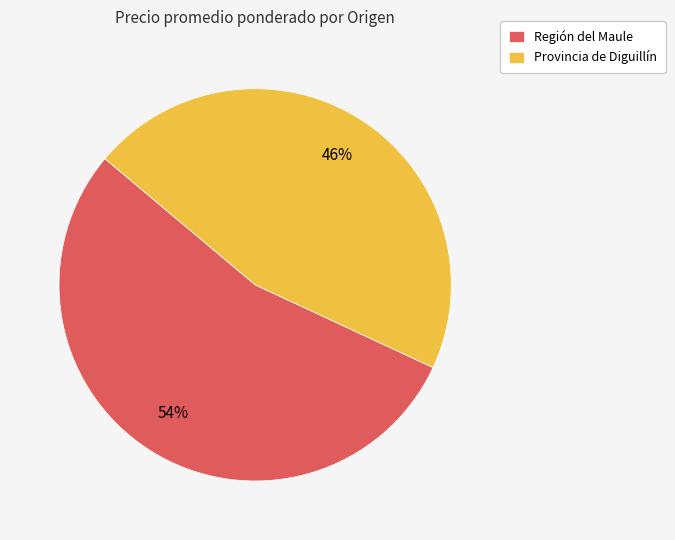

Is the sum of Provincia de Diguillín and Región del Maule greater than half?

Yes